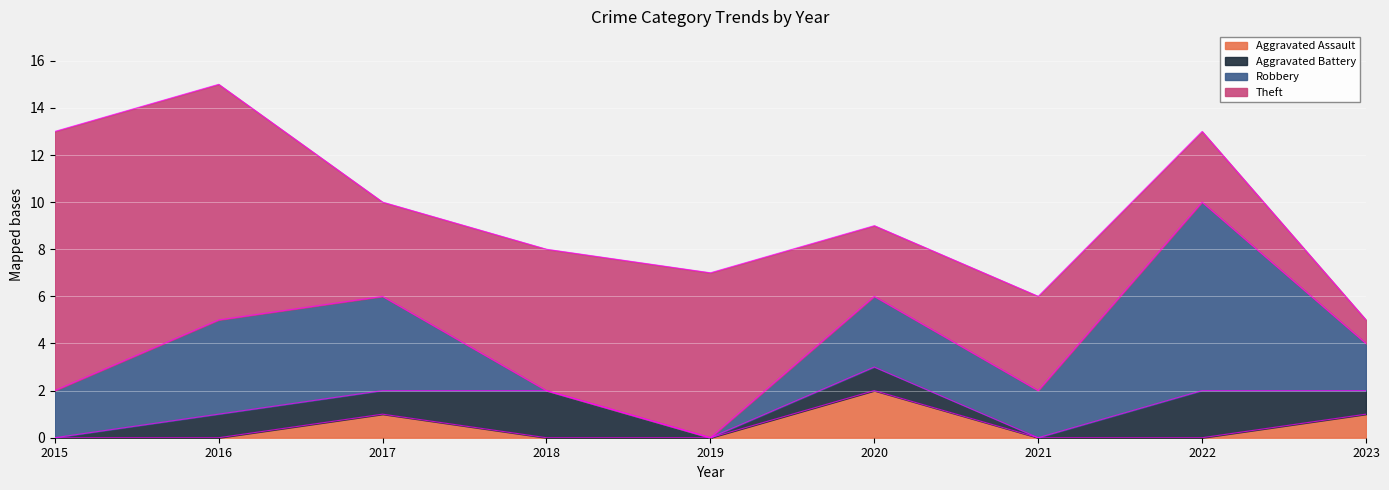

What is the value of the Robbery point at the 9th from the left?

2